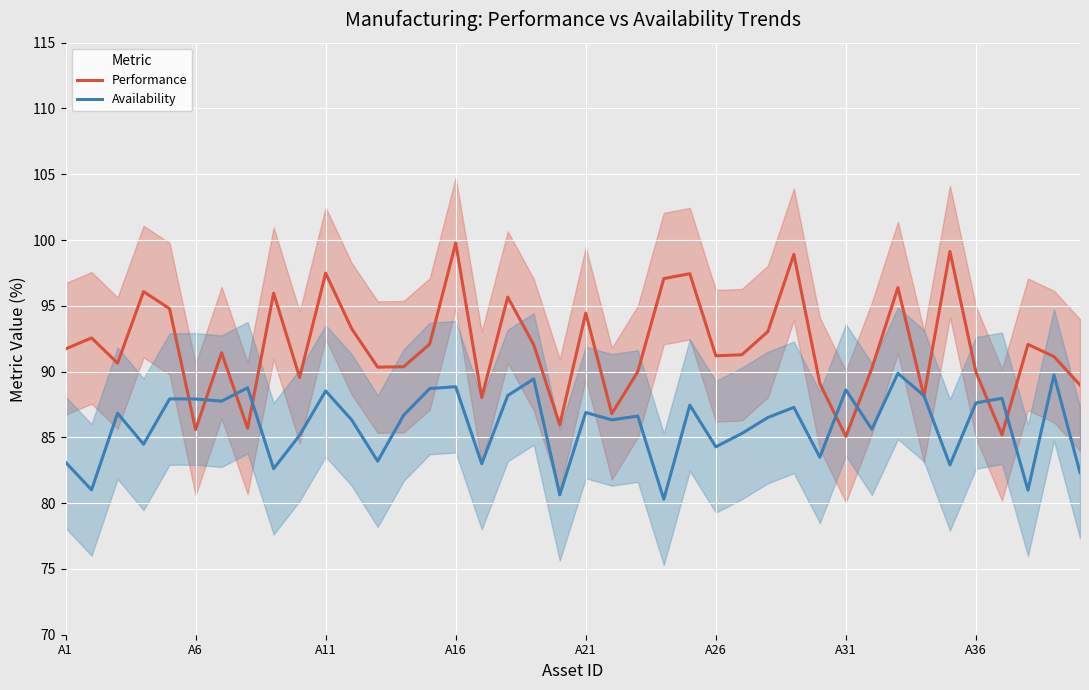

Is the value of Availability at 13 greater than the value of Performance at 33?

No